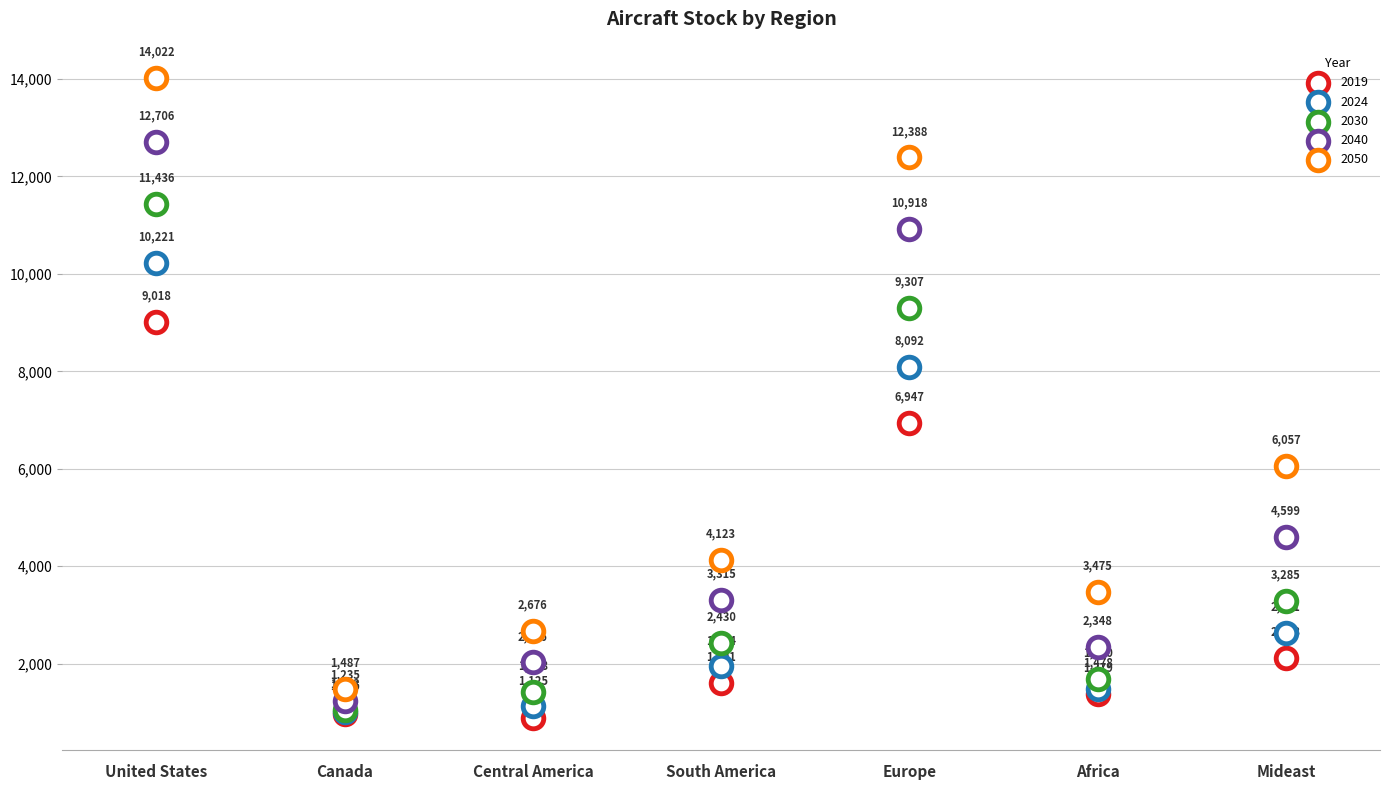

Which series has the largest Y range (max minus min)?

2050